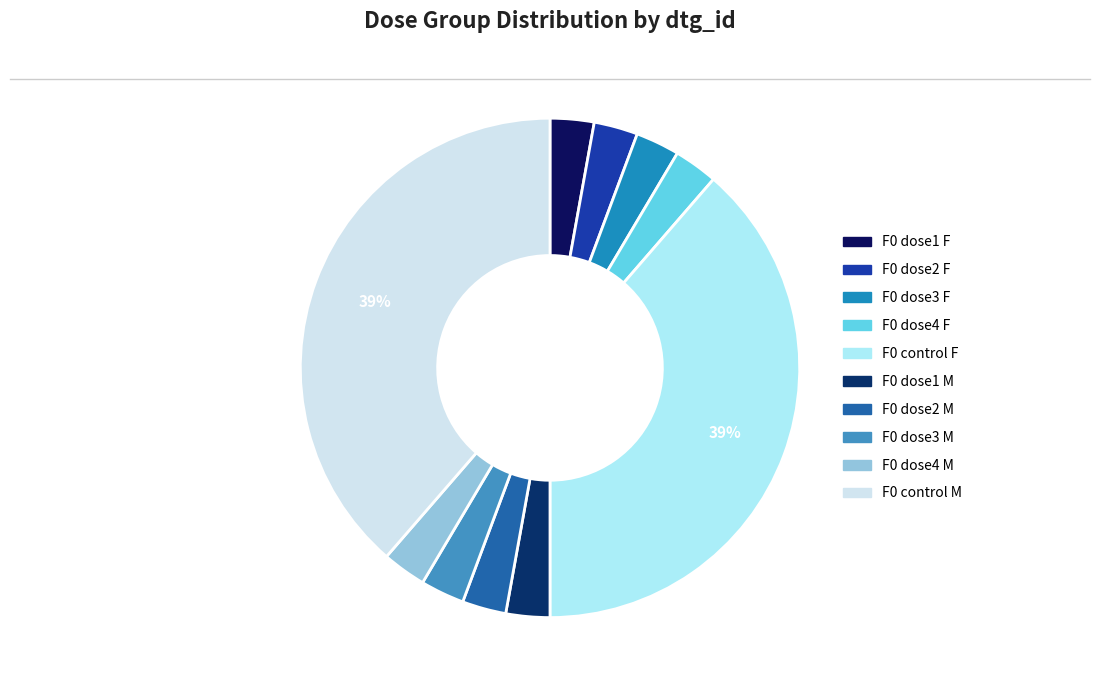

Is there a majority slice in this chart?

No